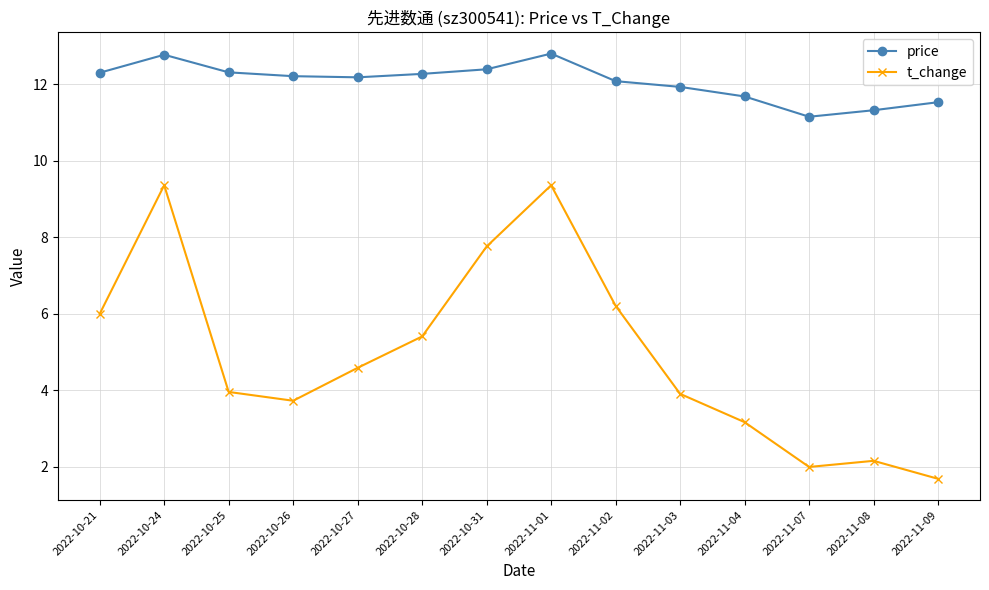

Reading right to left, extract all data points from this chart.

price: 11.5	11.3	11.2	11.7	11.9	12.1	12.8	12.4	12.3	12.2	12.2	12.3	12.8	12.3
t_change: 1.7	2.2	2.0	3.2	3.9	6.2	9.4	7.8	5.4	4.6	3.7	4.0	9.4	6.0